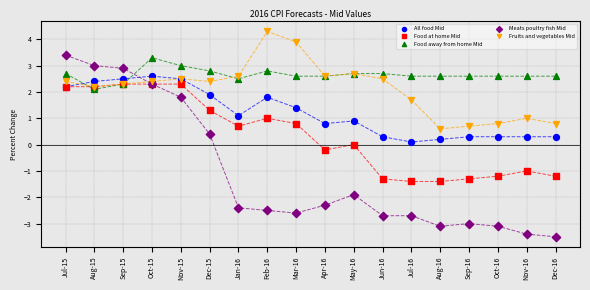

Which series has the largest Y range (max minus min)?

Meats poultry fish Mid